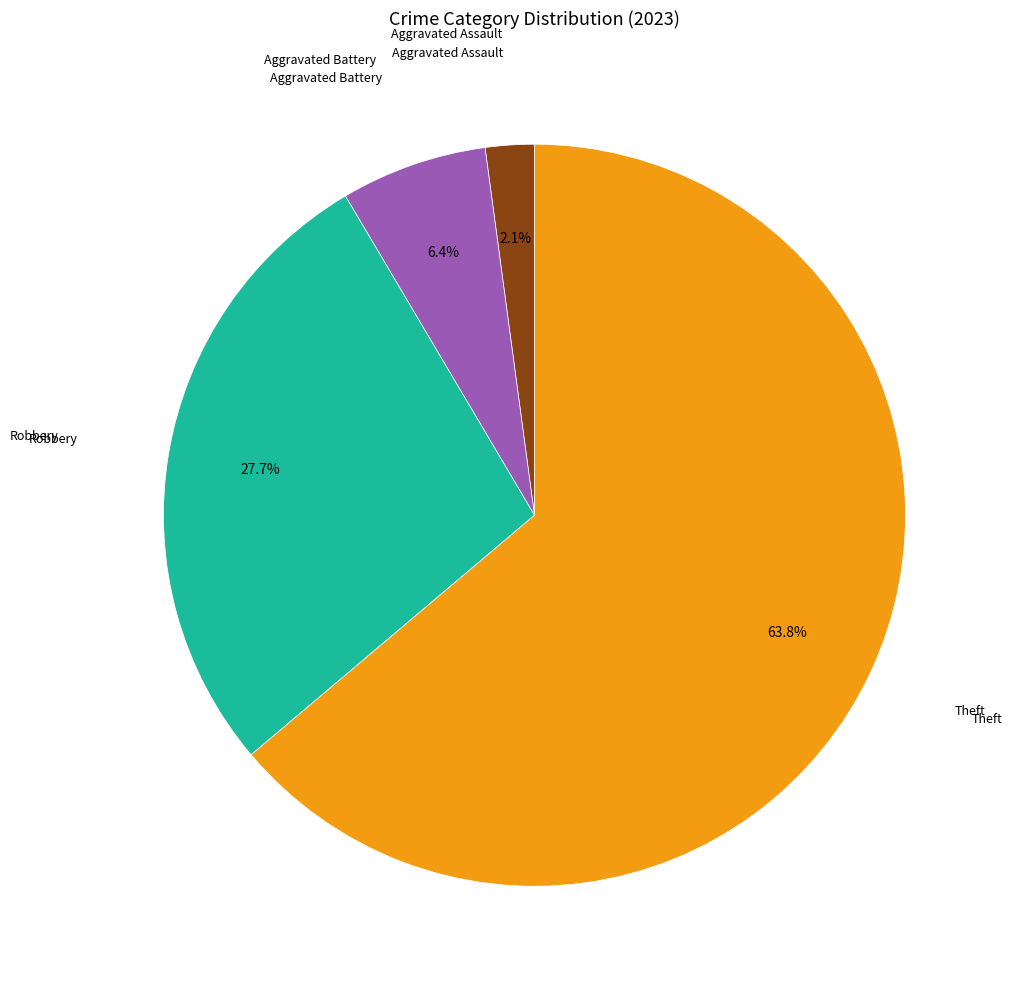

Is there a majority slice in this chart?

Yes